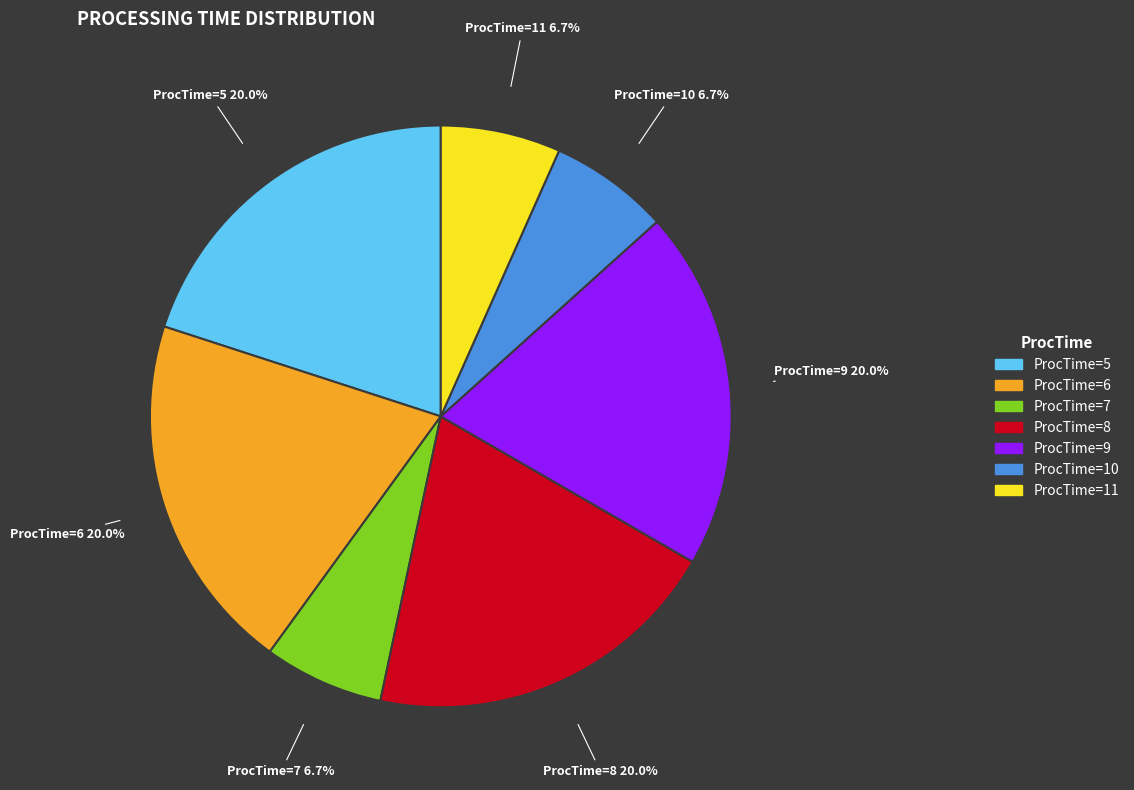

What is the ratio of the value at ProcTime=6 to the value at ProcTime=7?

3.0